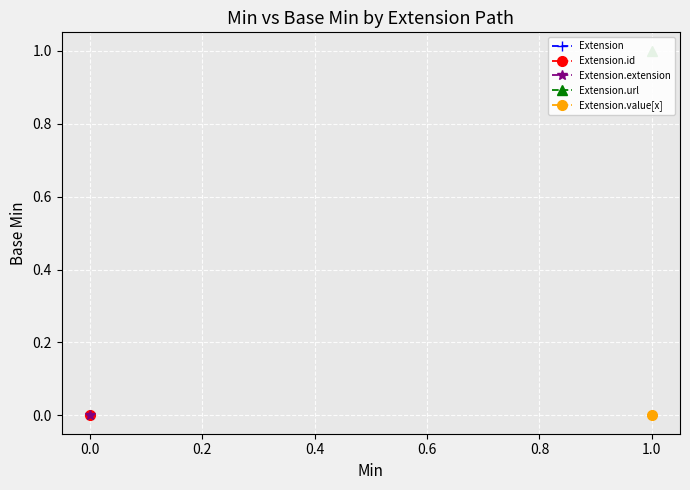

True or false: Extension.url and Extension.extension intersect in this chart.

False